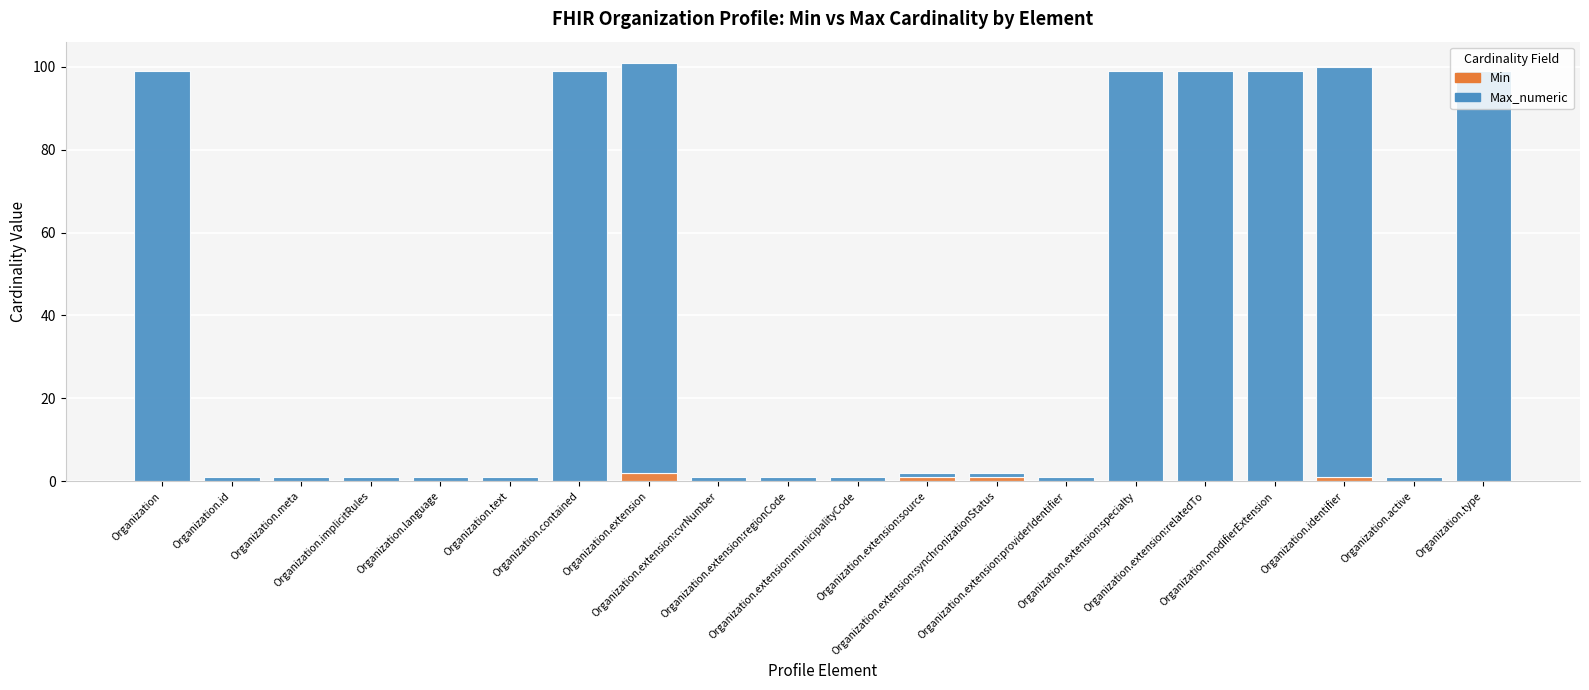

Count the number of categories in the chart.

20